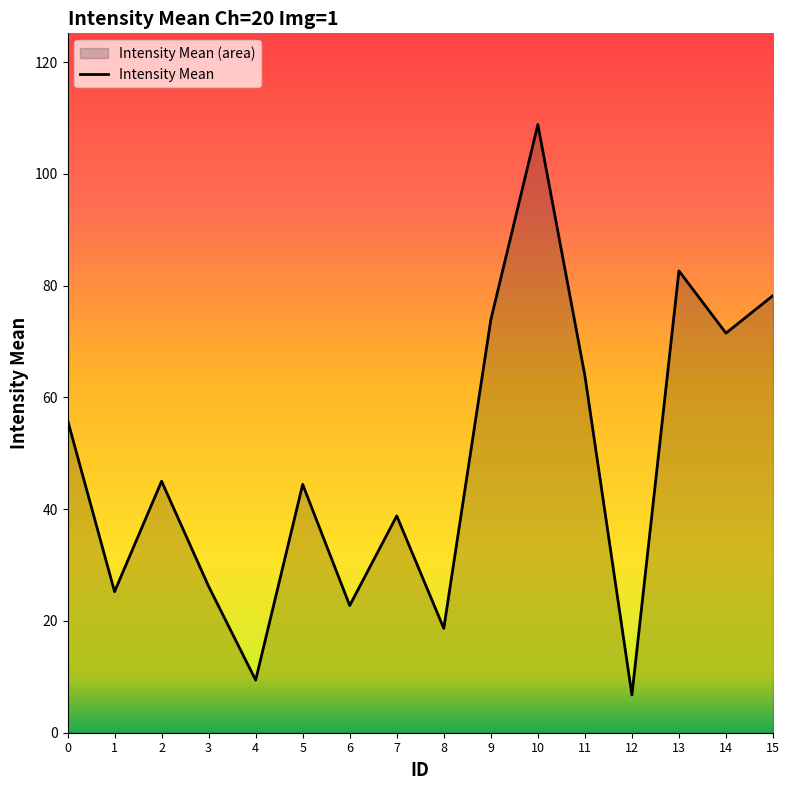

What is the value of the 3rd point from the left?

45.0